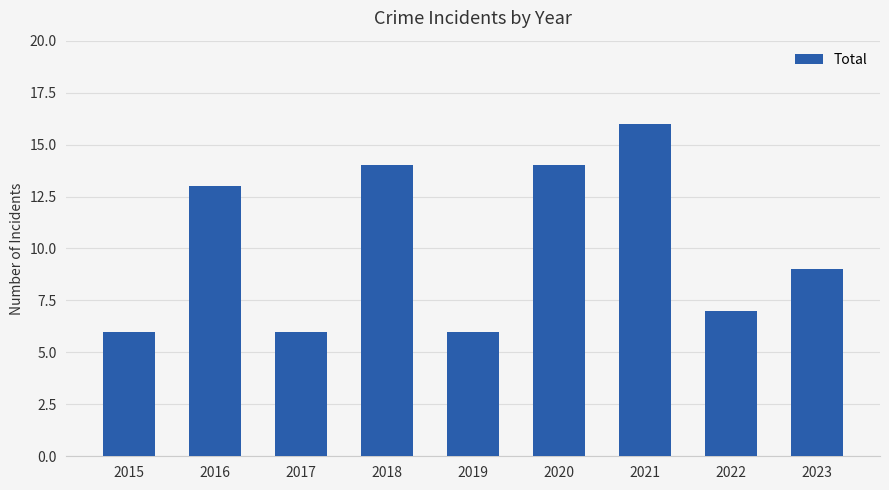

What is the greatest value displayed?

16